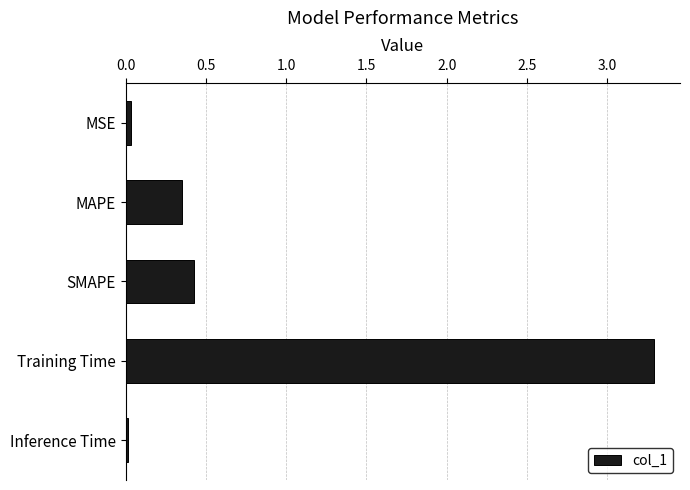

What is the value of the 4th bar from the top?

3.3